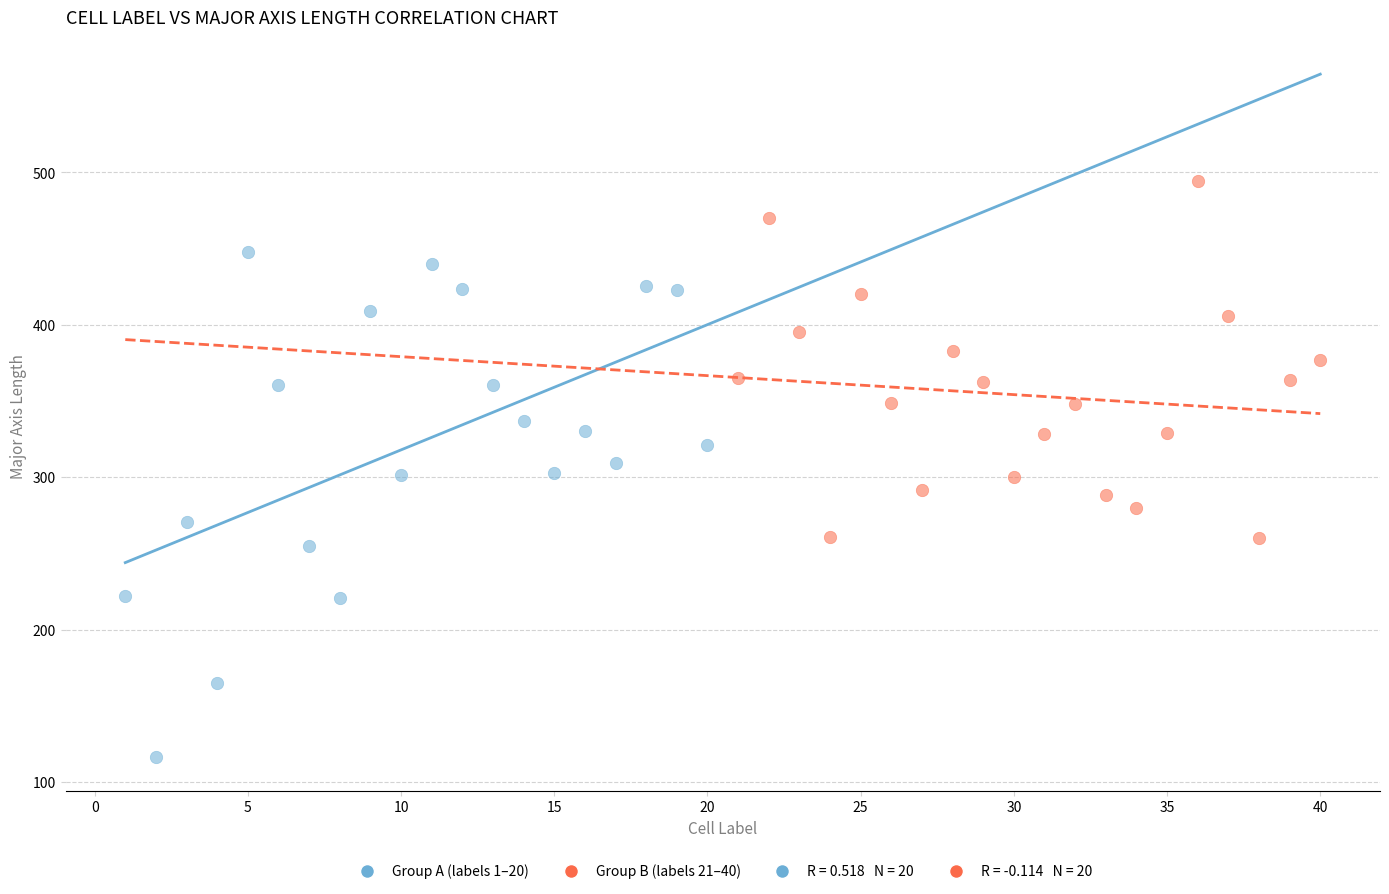

Which series reaches the minimum Y coordinate?

Group A (labels 1–20)